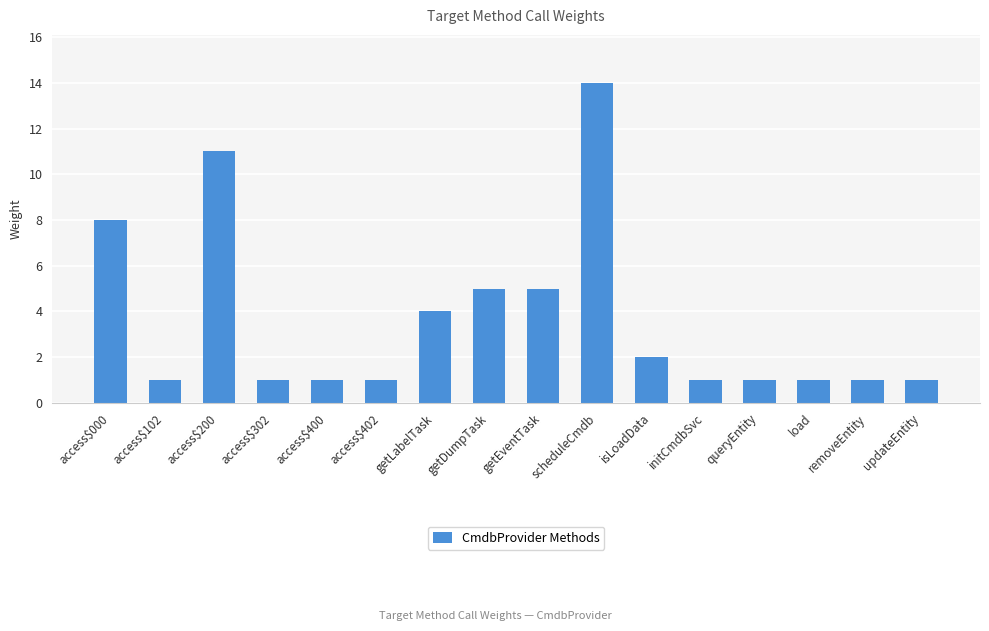

What is the difference between the second highest and minimum values?

10